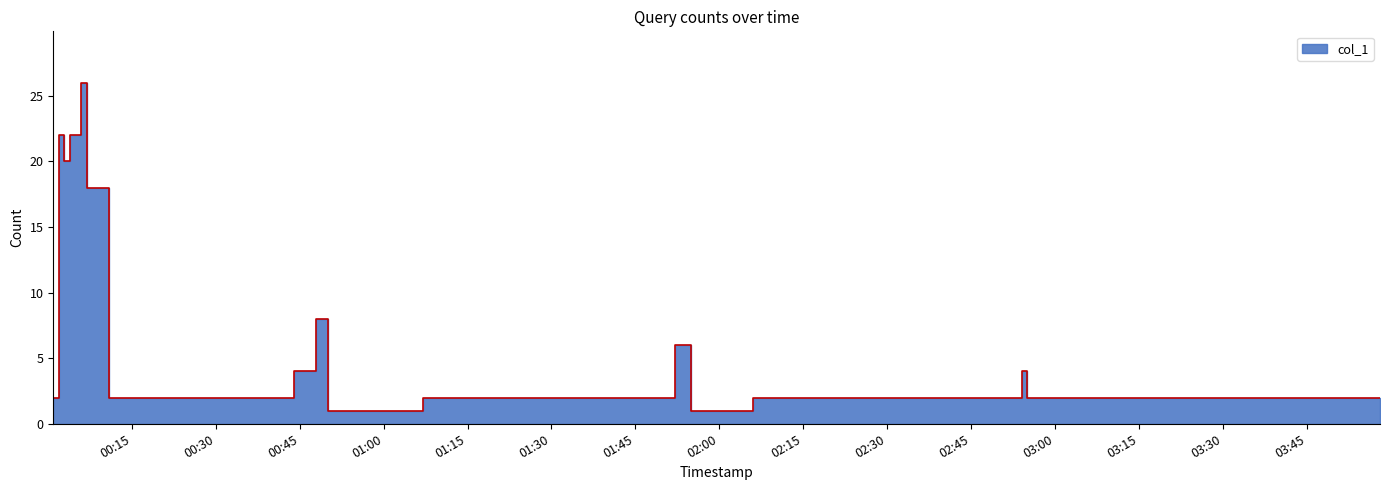

What is the greatest value displayed?

26